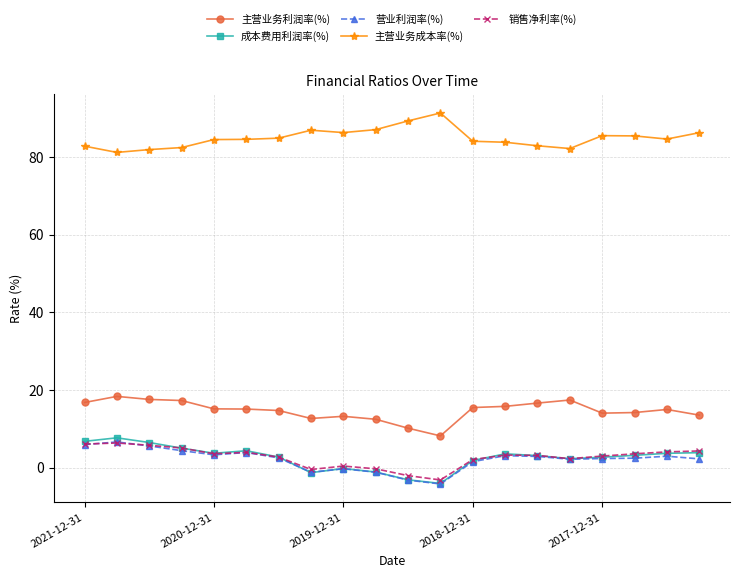

At how many categories does at least one series exceed 54?

20